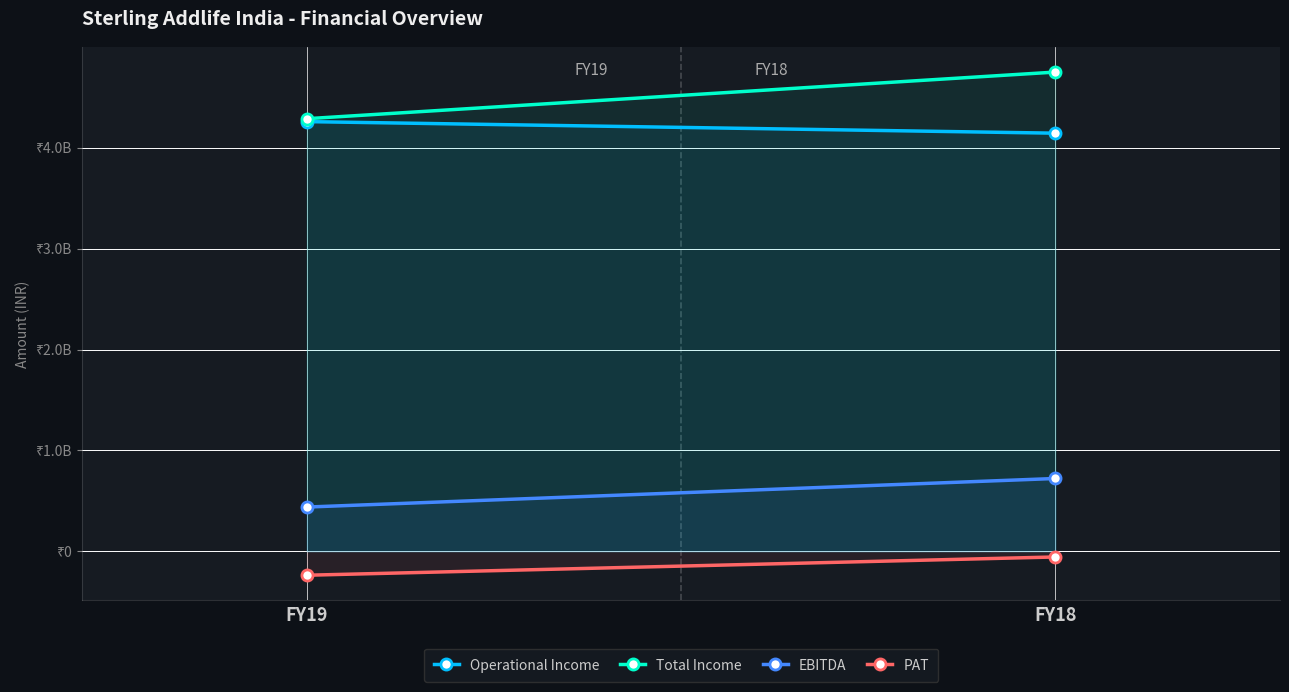

How many distinct data groups are displayed?

4